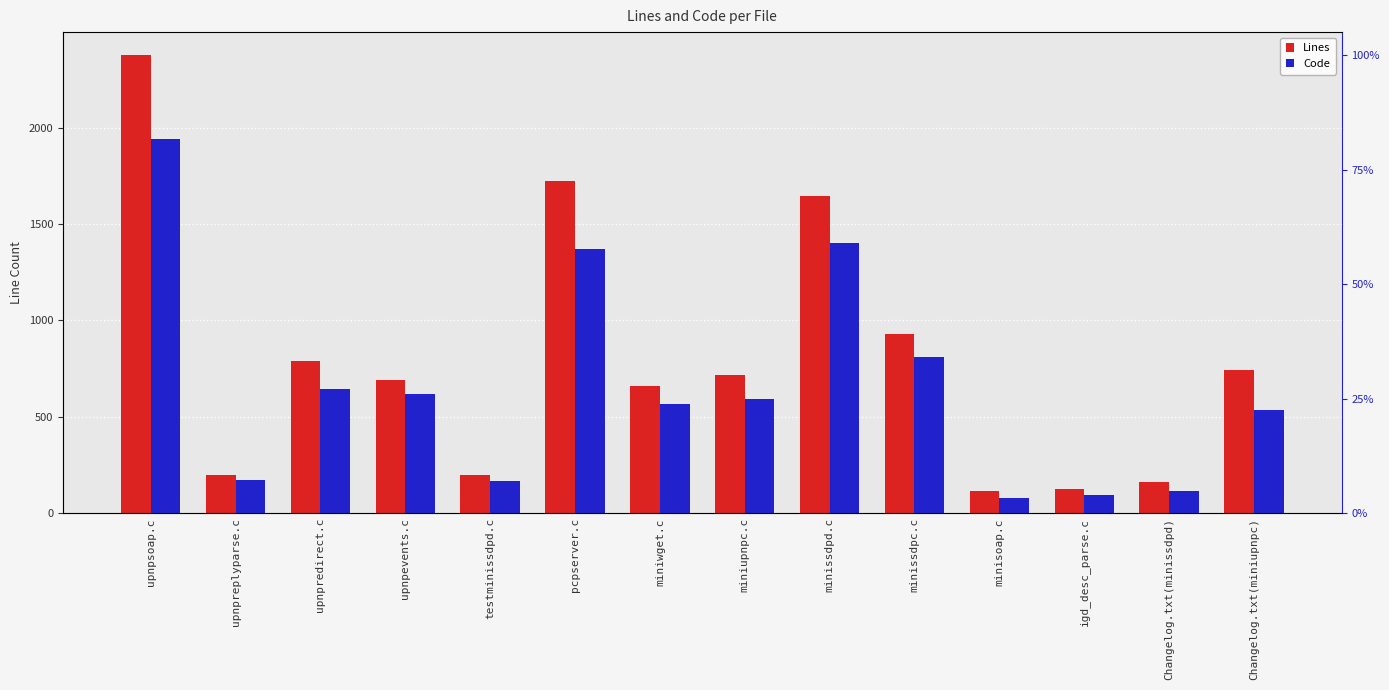

Reading left to right, list all the values displayed in this chart.

Lines: upnpsoap.c=2378	upnpreplyparse.c=197	upnpredirect.c=790	upnpevents.c=690	testminissdpd.c=196	pcpserver.c=1723	miniwget.c=661	miniupnpc.c=715	minissdpd.c=1647	minissdpc.c=930	minisoap.c=117	igd_desc_parse.c=123	Changelog.txt(minissdpd)=164	Changelog.txt(miniupnpc)=745
Code: upnpsoap.c=1943	upnpreplyparse.c=170	upnpredirect.c=644	upnpevents.c=620	testminissdpd.c=165	pcpserver.c=1371	miniwget.c=569	miniupnpc.c=593	minissdpd.c=1400	minissdpc.c=812	minisoap.c=79	igd_desc_parse.c=93	Changelog.txt(minissdpd)=116	Changelog.txt(miniupnpc)=536